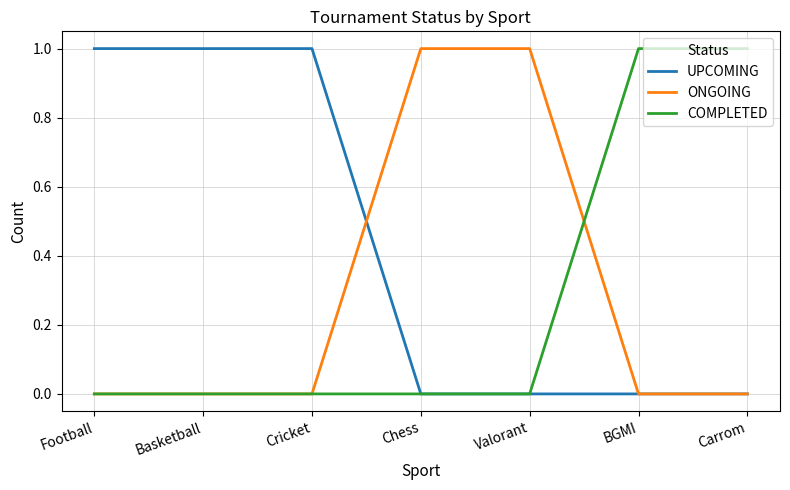

At how many categories does at least one series exceed 0?

7